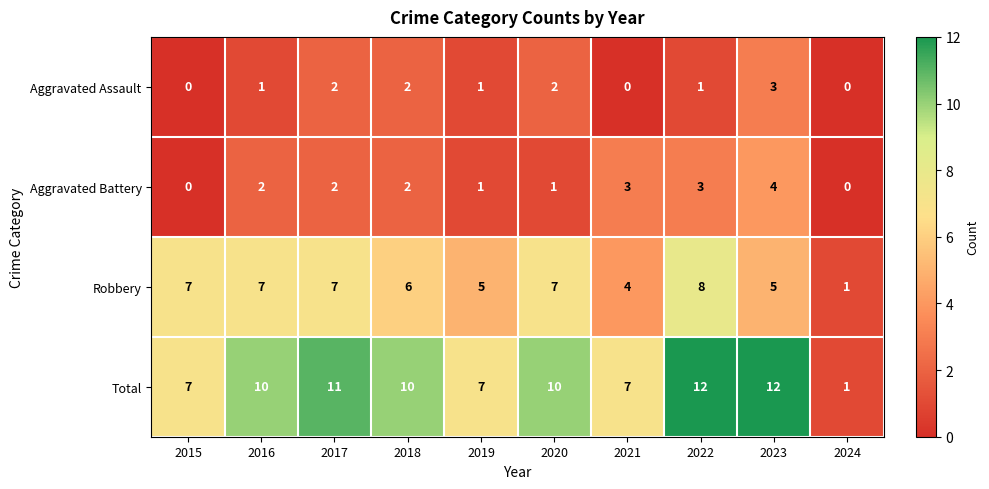

What is the difference between the maximum and second lowest values in the Robbery series?

4